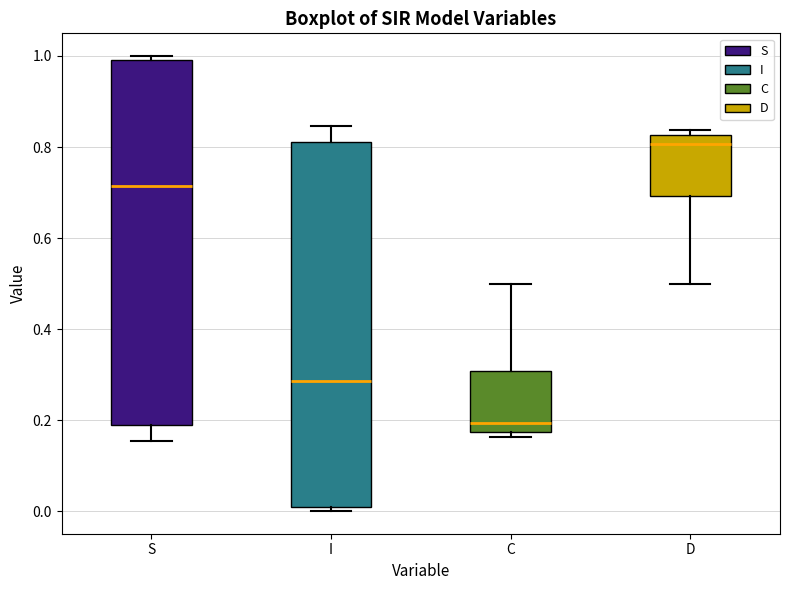

Reading left to right, transcribe this box plot: for each box, give where its median line is, the range the box spans, and where its two whiskers end, as read against the y-axis. The values are not printed on the chart, so give them approximately, as read against the axis.

S: median 0.72, box 0.18 to 1.00, whiskers 0.16 to 1.00 (just above the box's upper edge)
I: median 0.28, box 0.00 to 0.82, whiskers 0.00 (just below the box's lower edge) to 0.84
C: median 0.20, box 0.18 to 0.30, whiskers 0.16 to 0.50
D: median 0.80, box 0.70 to 0.82, whiskers 0.50 to 0.84